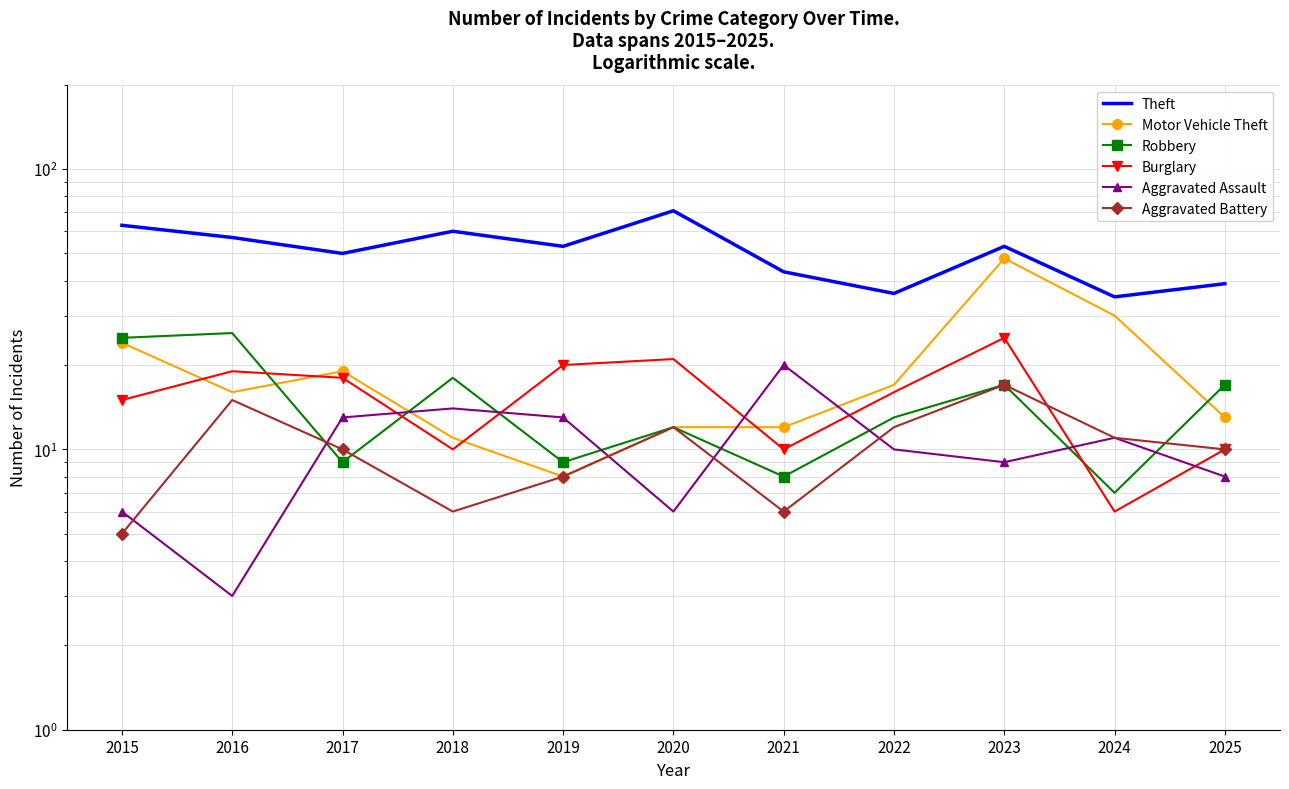

Rank the categories by Burglary value from highest to lowest.

2023, 2020, 2019, 2016, 2017, 2022, 2015, 2018, 2021, 2025, 2024